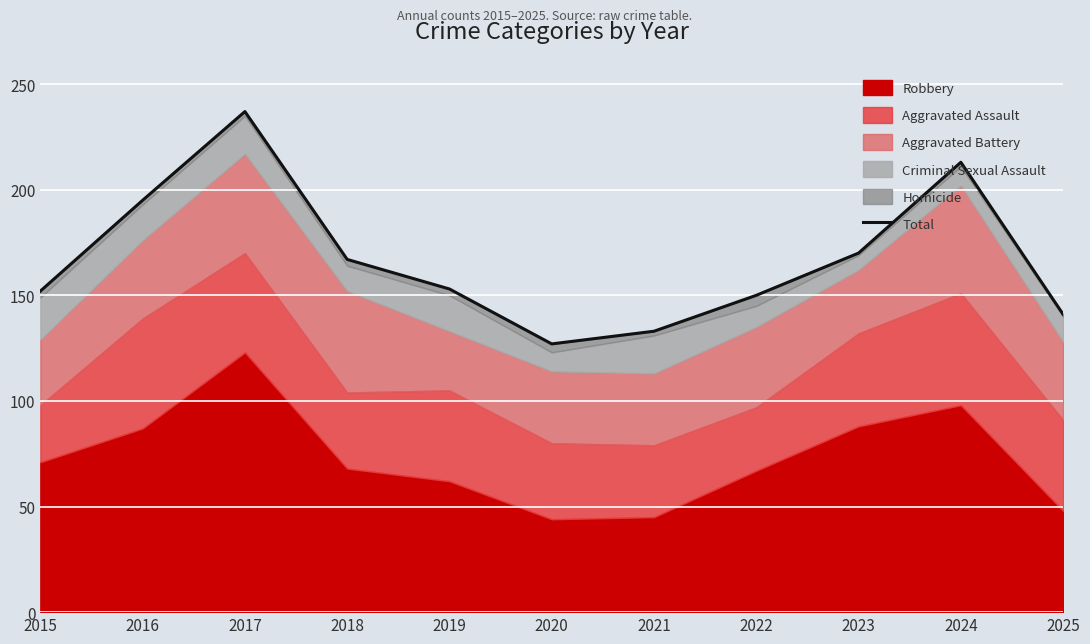

Reading left to right, extract all data points from this chart.

2015=152	2016=195	2017=237	2018=167	2019=153	2020=127	2021=133	2022=150	2023=170	2024=213	2025=141